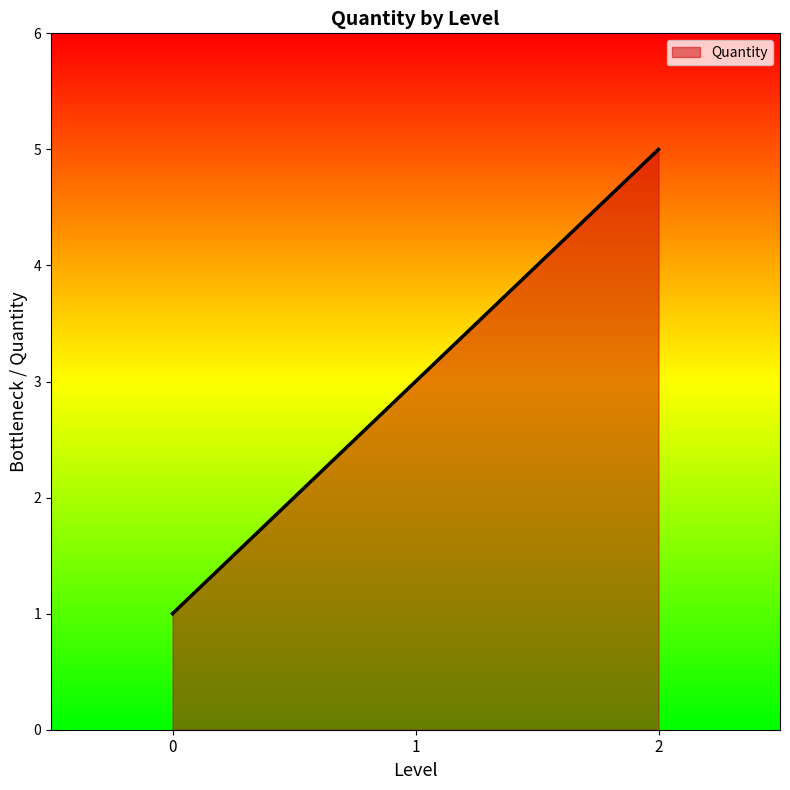

What is the average value?

3